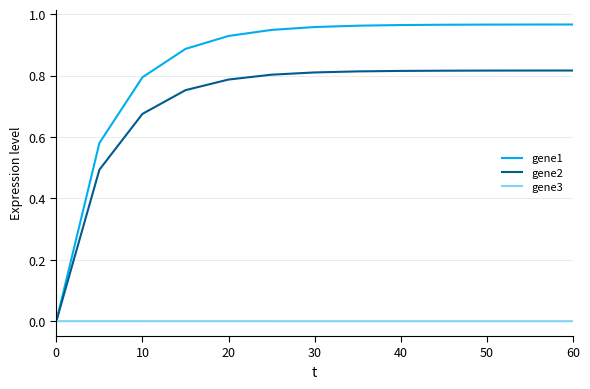

Which series has the largest total across all categories?

gene1